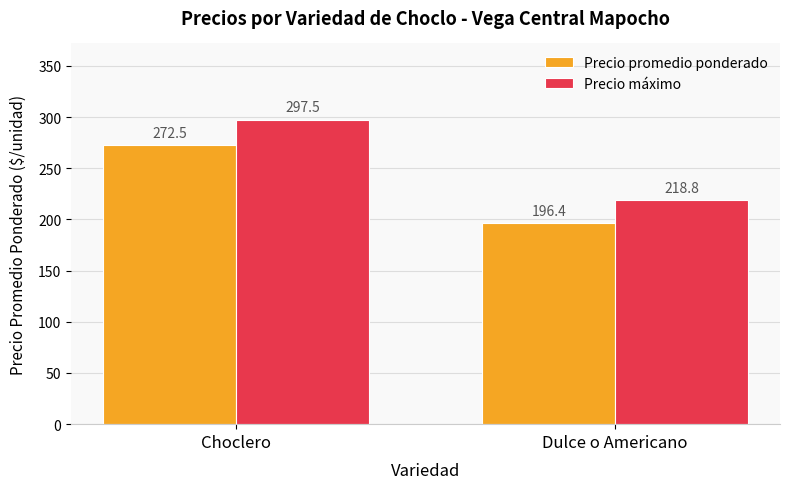

Reading left to right, extract all data points from this chart.

Precio promedio ponderado: Choclero=272.5	Dulce o Americano=196.4
Precio máximo: Choclero=297.5	Dulce o Americano=218.8